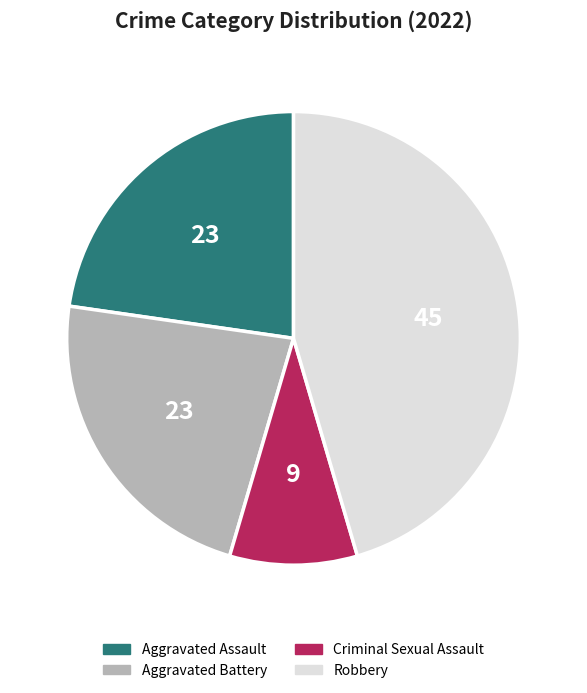

The Criminal Sexual Assault slice represents 9% of the pie. True or false?

True